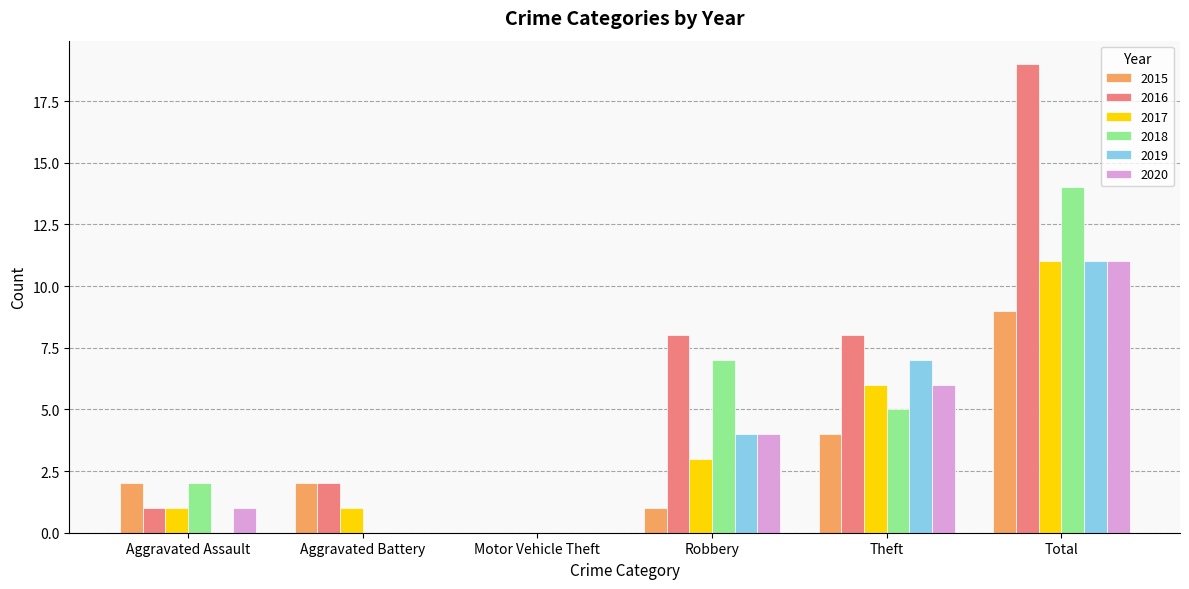

The 2020 series shows 1 at Aggravated Assault. True or false?

True